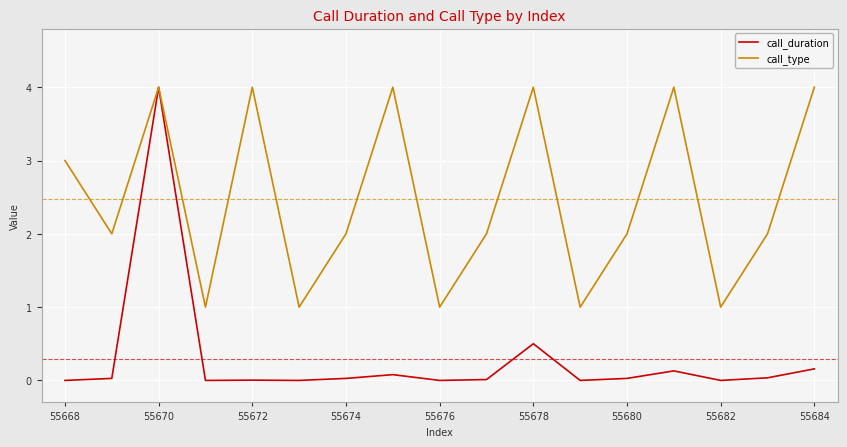

What is the maximum value shown in the chart?

4.0